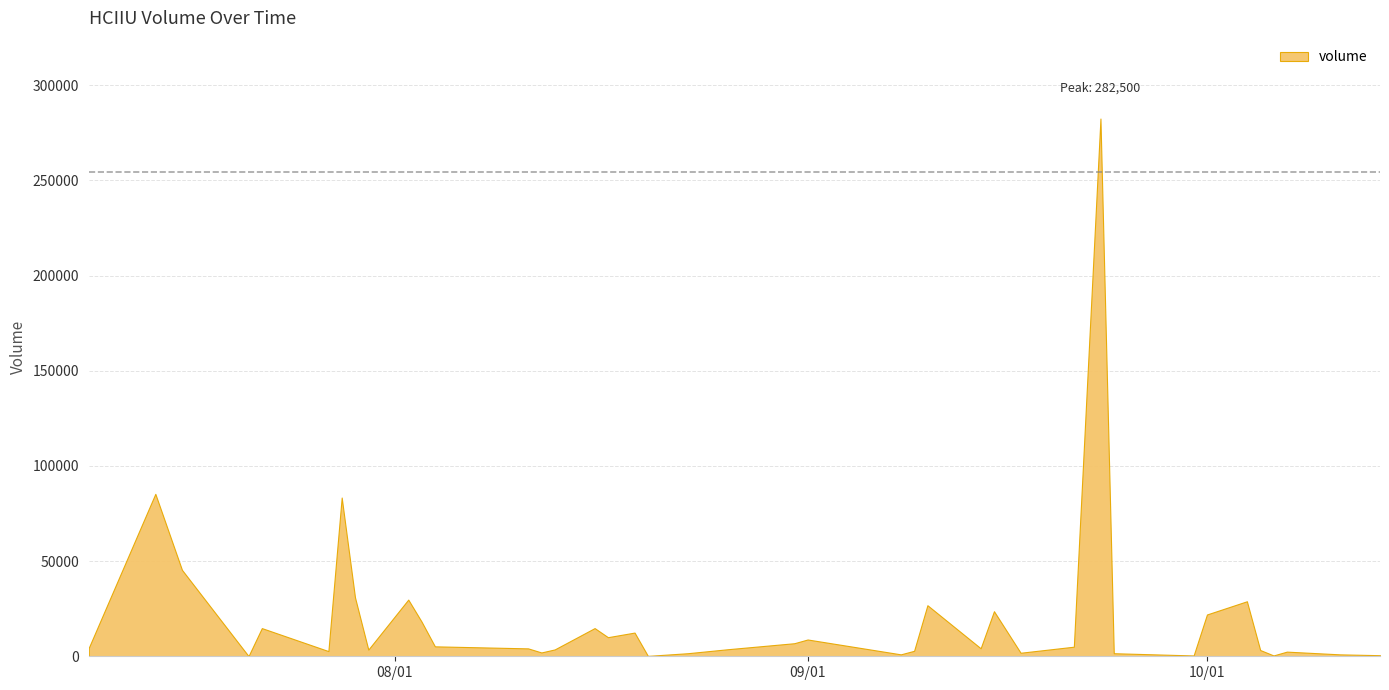

What is the difference between the values at 2021-09-30 and 2021-09-23?

282070